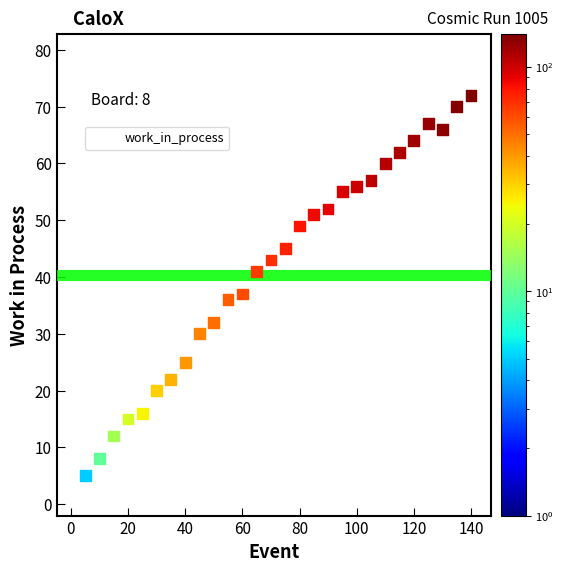

What is the range of X values (max minus min)?

140